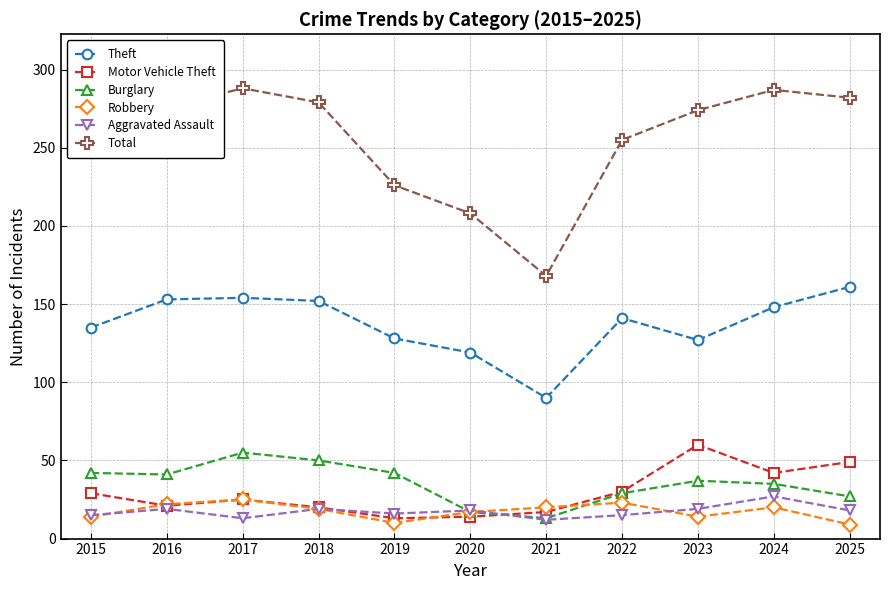

Does the chart have visible grid lines?

Yes